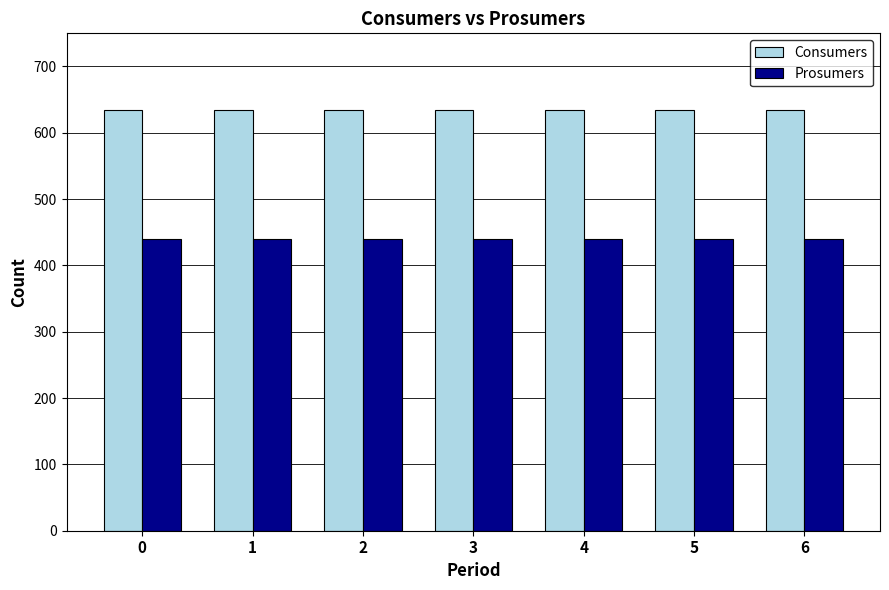

What is the maximum value for Consumers?

635